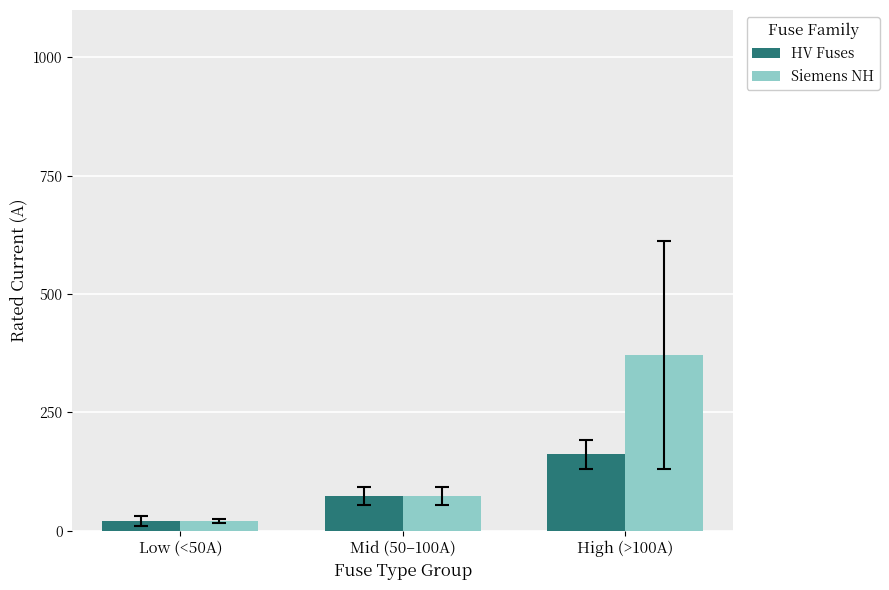

How many bars are there in each group?

2